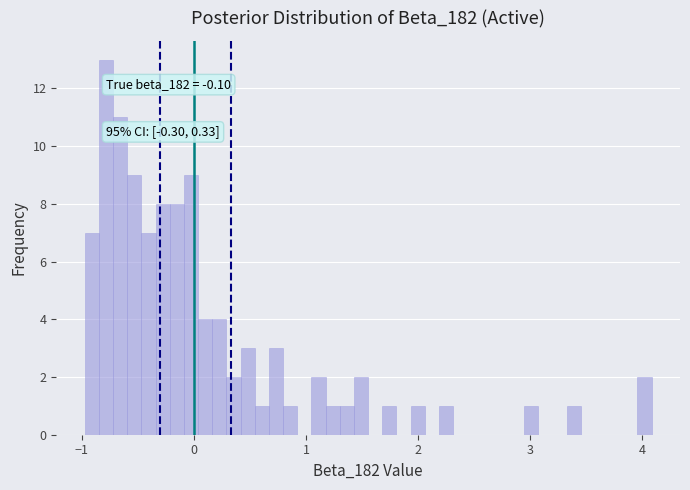

Read against the x-axis, roughly where is the centre of the tallest bar?

-0.8